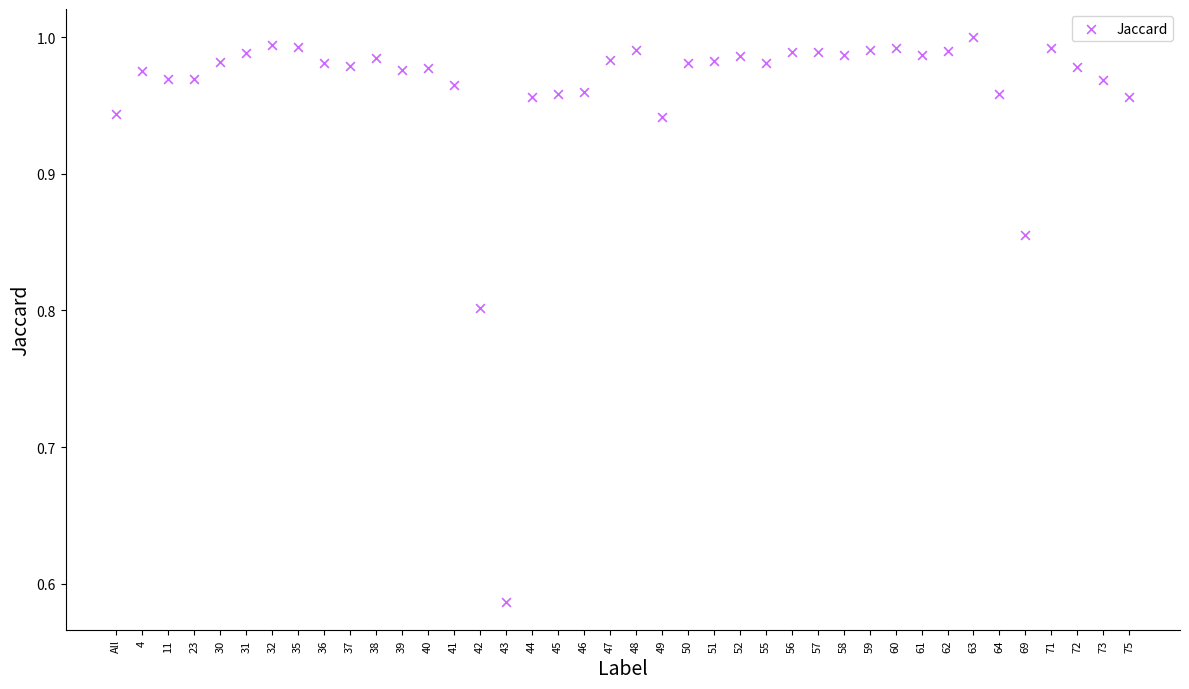

What is the range of Y values (max minus min)?

0.4